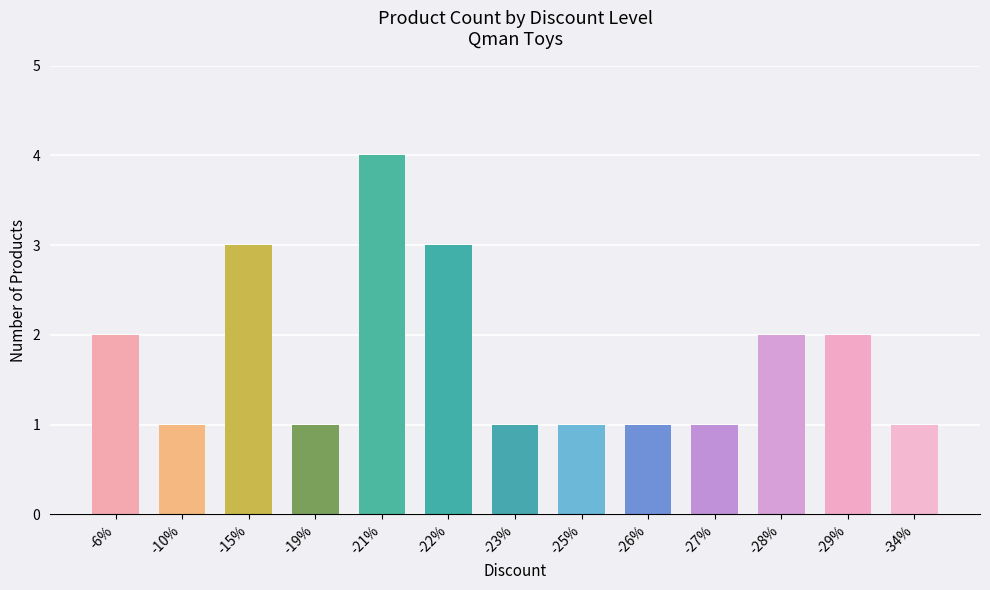

What is the sum of all values?

23